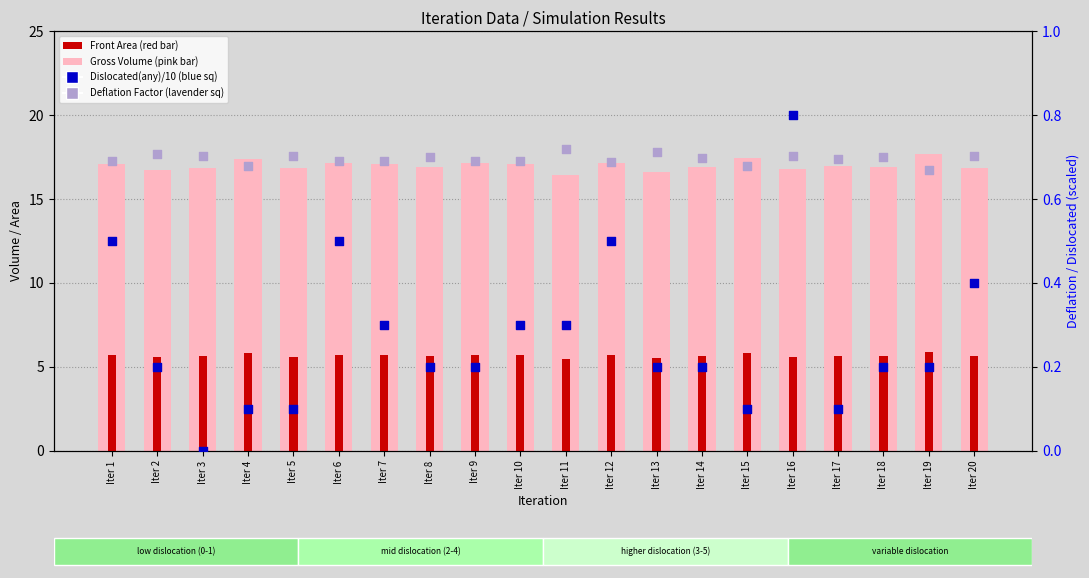

Which series contains the highest Y value?

Gross Volume